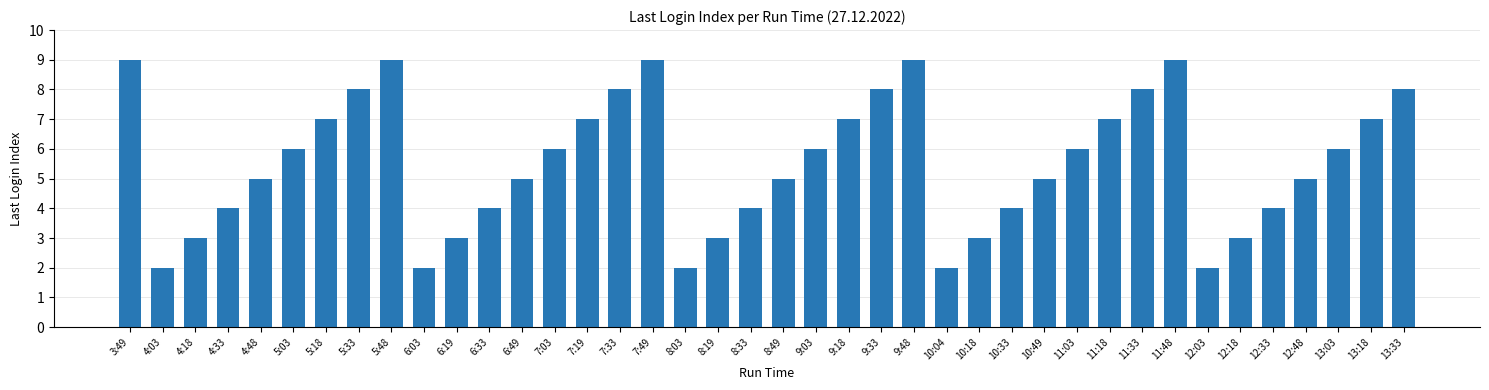

What is the change in value from 11:48 to 12:48?

-4